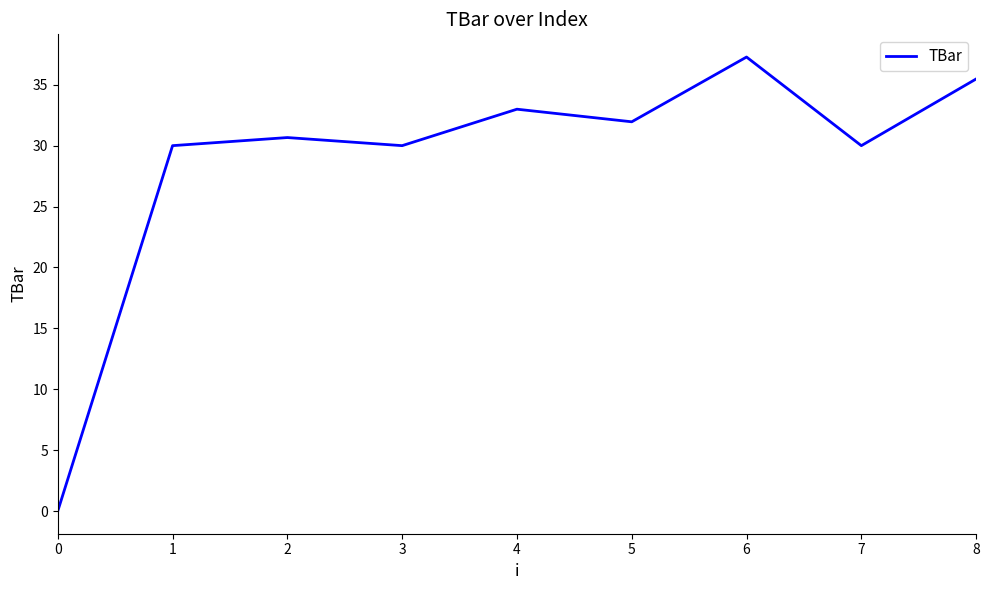

Is it true that the value at 3 is 9.3?

False